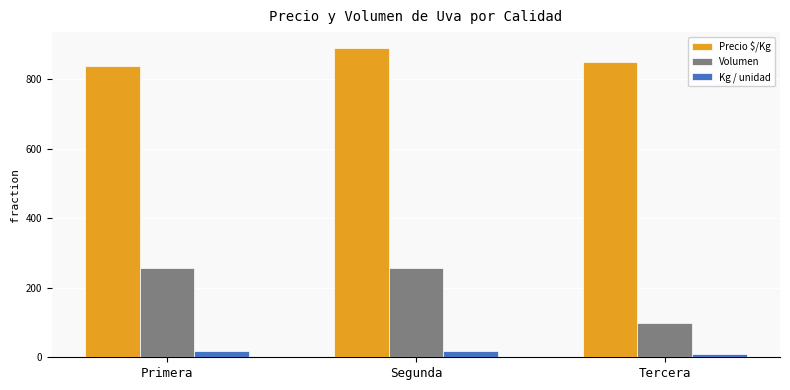

The value of Precio $/Kg at Segunda is 891. True or false?

True